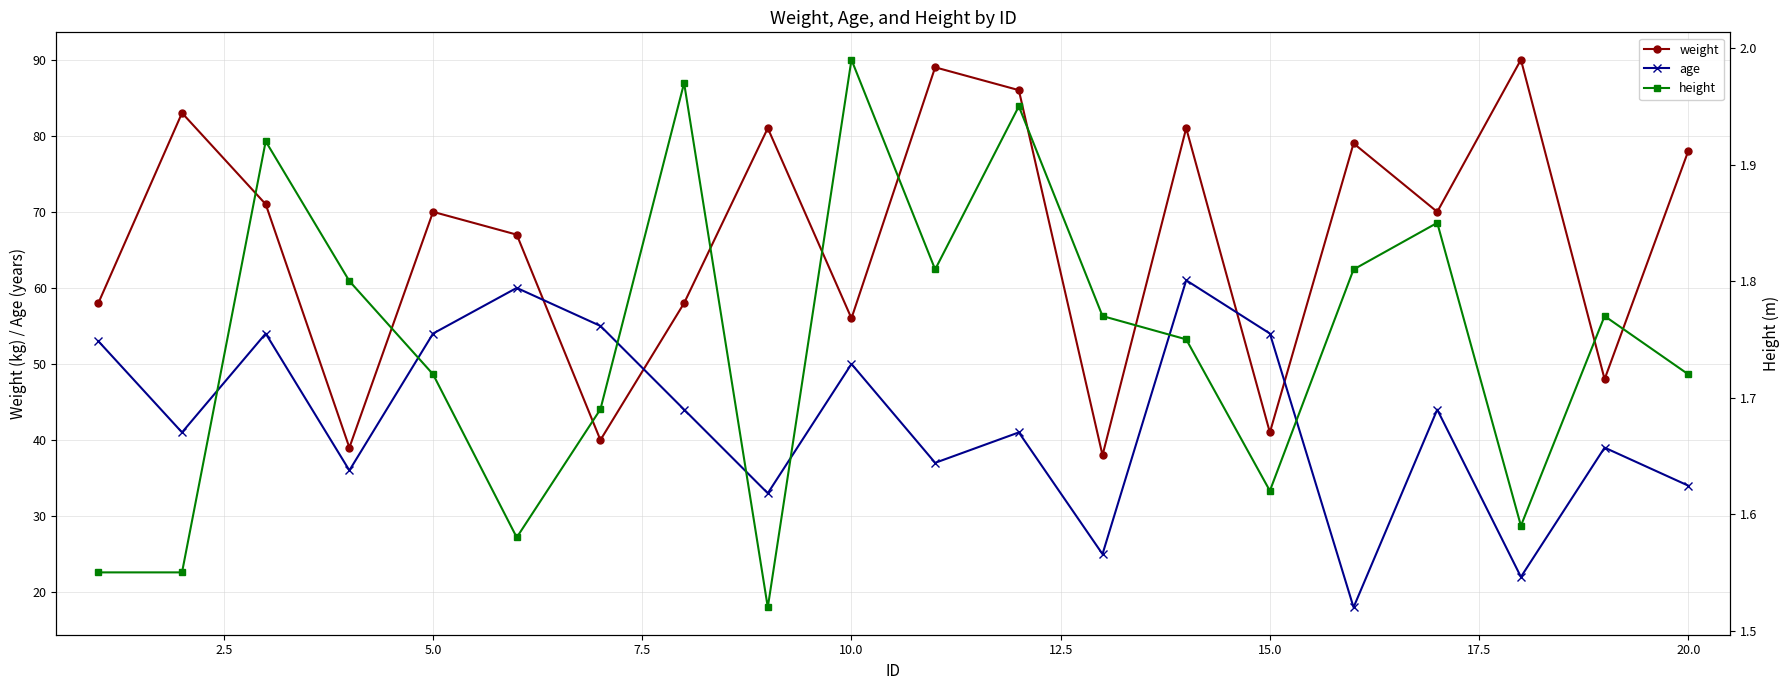

Which series has the largest range (max minus min)?

weight